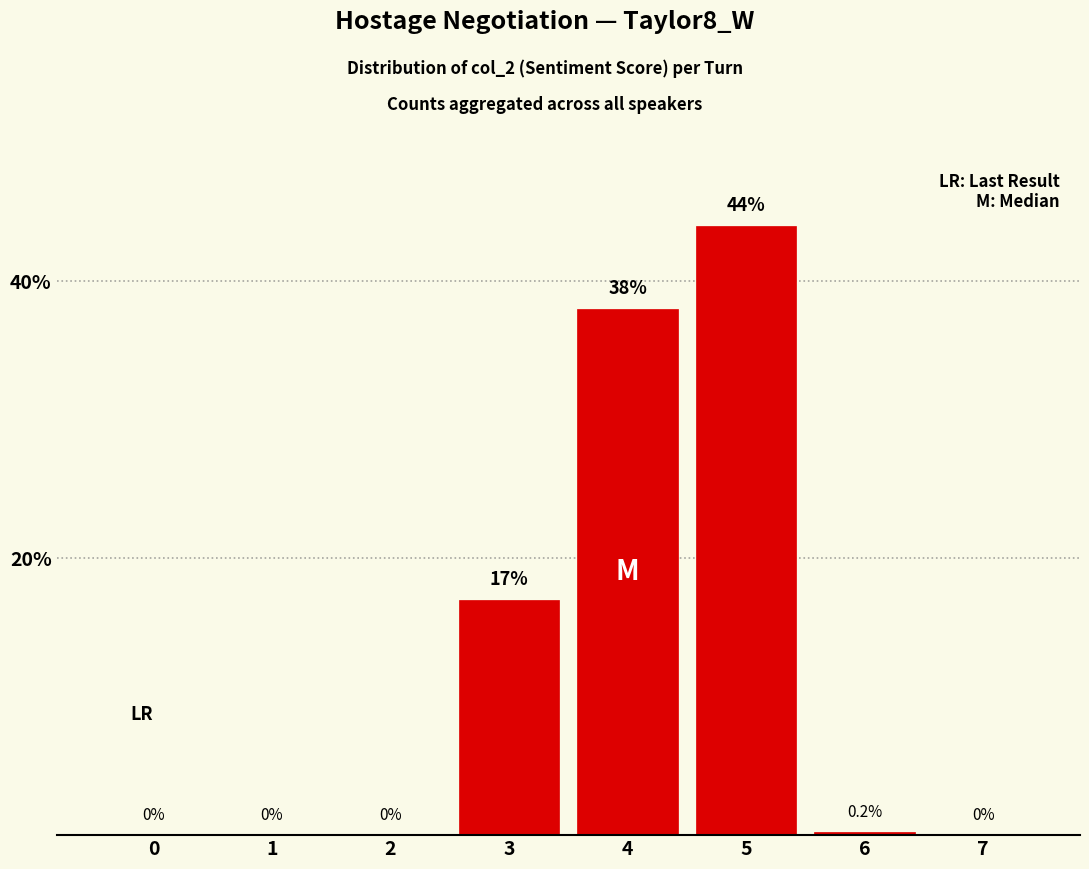

Which label corresponds to the largest value in the chart?

5